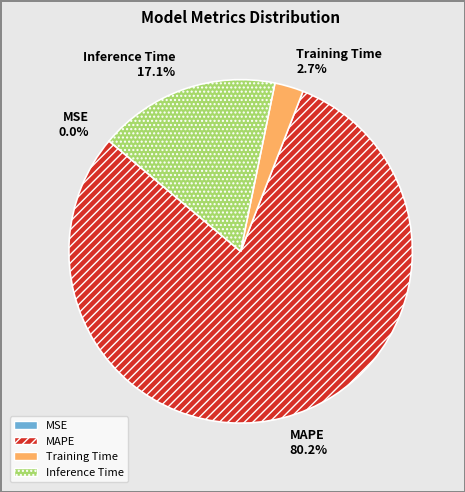

To the nearest percent, what is the difference between the largest and smallest slice percentages?

80%